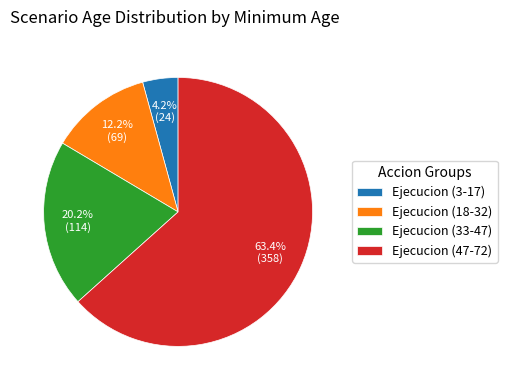

Count the number of slices in the pie.

4